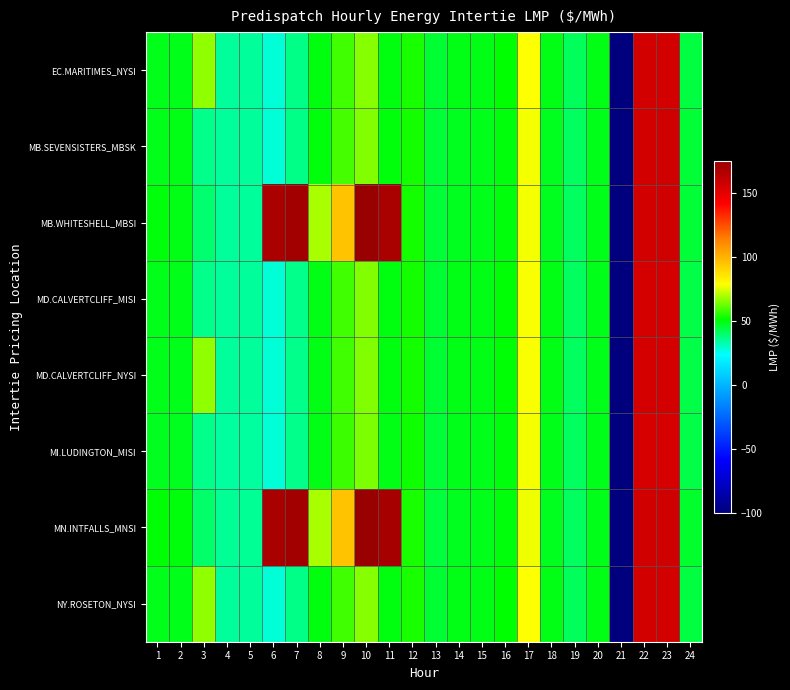

Which series has the widest spread of values?

MN.INTFALLS_MNSI